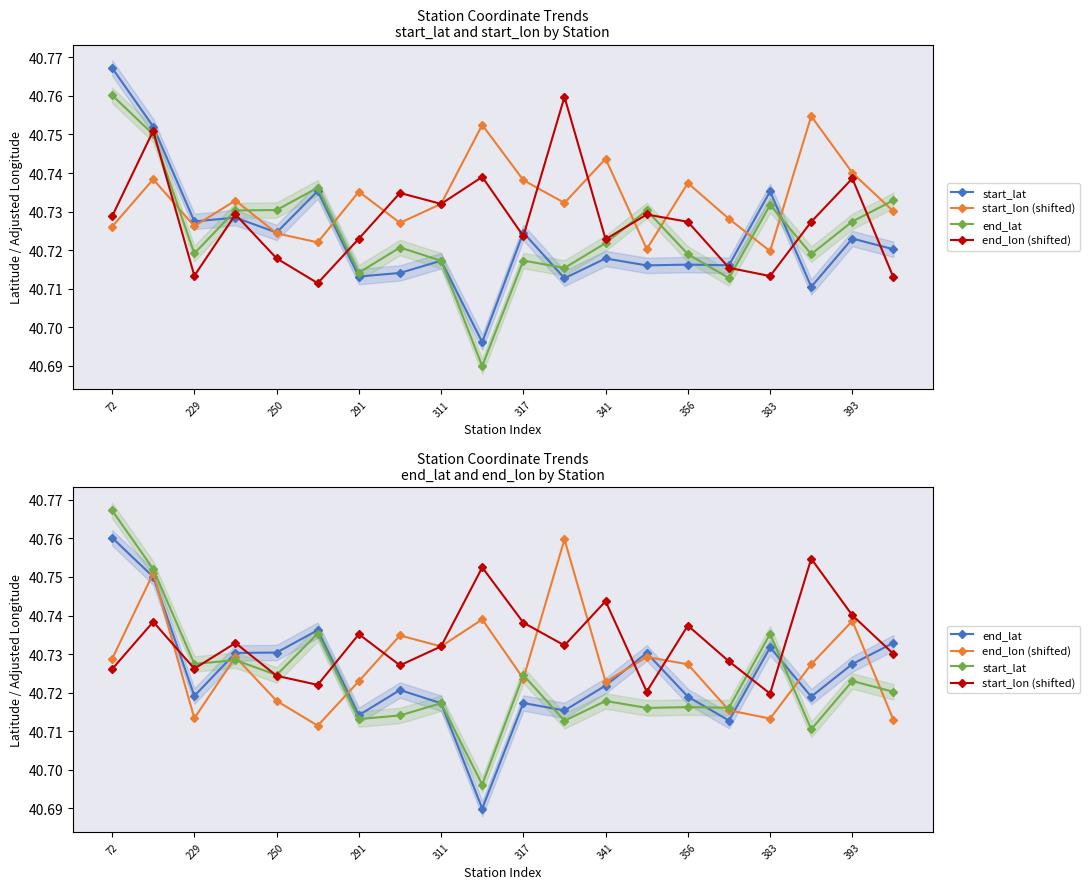

Reading left to right, what are all the values shown in this chart?

start_lat: 40.8	40.8	40.7	40.7	40.7	40.7	40.7	40.7	40.7	40.7	40.7	40.7	40.7	40.7	40.7	40.7	40.7	40.7	40.7	40.7
start_lon (shifted): 40.7	40.7	40.7	40.7	40.7	40.7	40.7	40.7	40.7	40.8	40.7	40.7	40.7	40.7	40.7	40.7	40.7	40.8	40.7	40.7
end_lat: 40.8	40.8	40.7	40.7	40.7	40.7	40.7	40.7	40.7	40.7	40.7	40.7	40.7	40.7	40.7	40.7	40.7	40.7	40.7	40.7
end_lon (shifted): 40.7	40.8	40.7	40.7	40.7	40.7	40.7	40.7	40.7	40.7	40.7	40.8	40.7	40.7	40.7	40.7	40.7	40.7	40.7	40.7